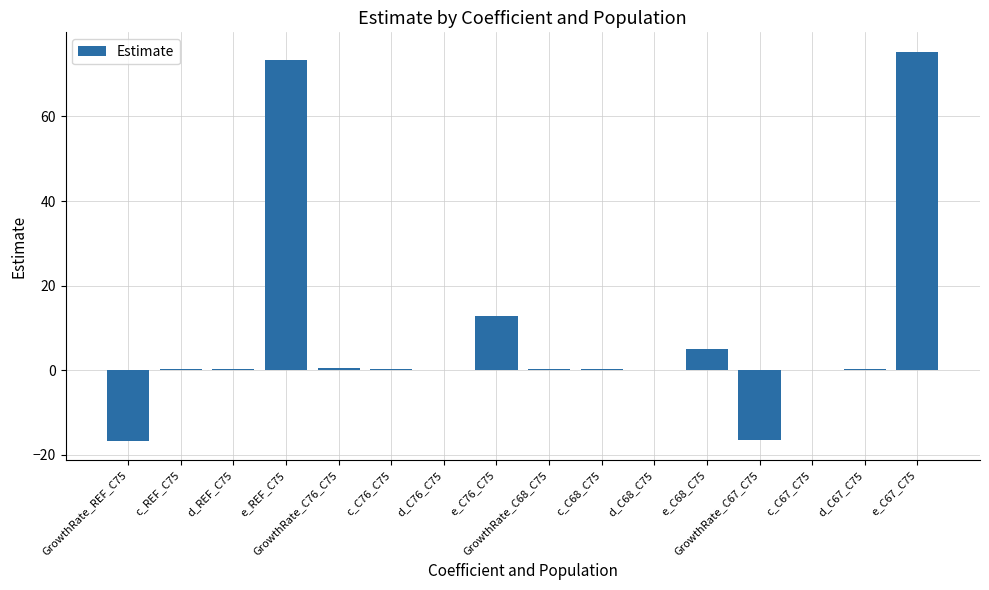

What is the maximum value shown in the chart?

75.3